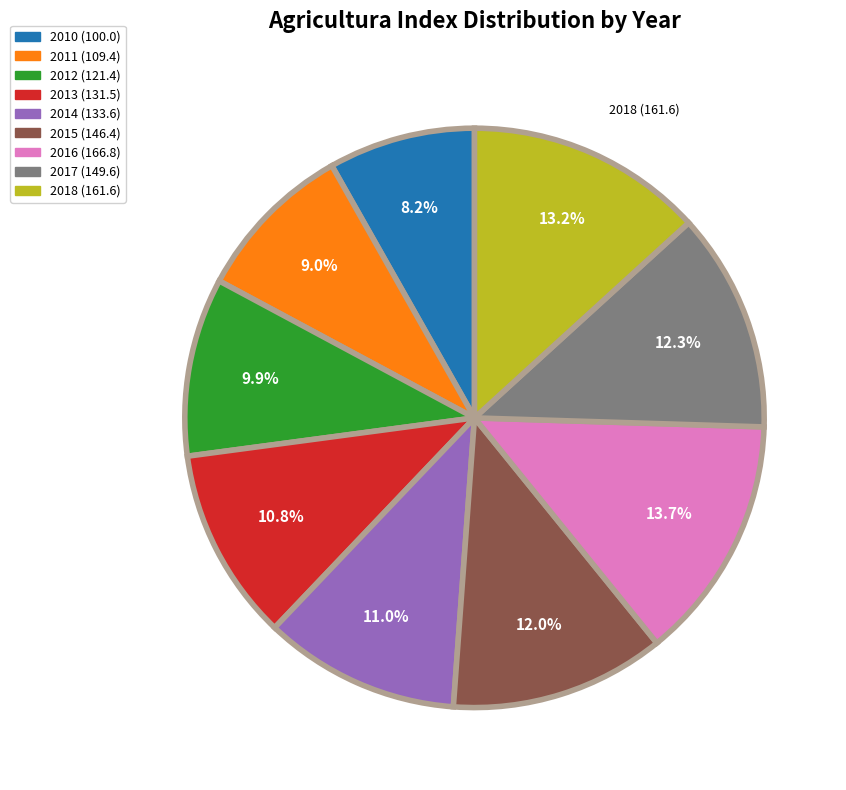

To the nearest percent, what is the difference between the largest and smallest slice percentages?

5%